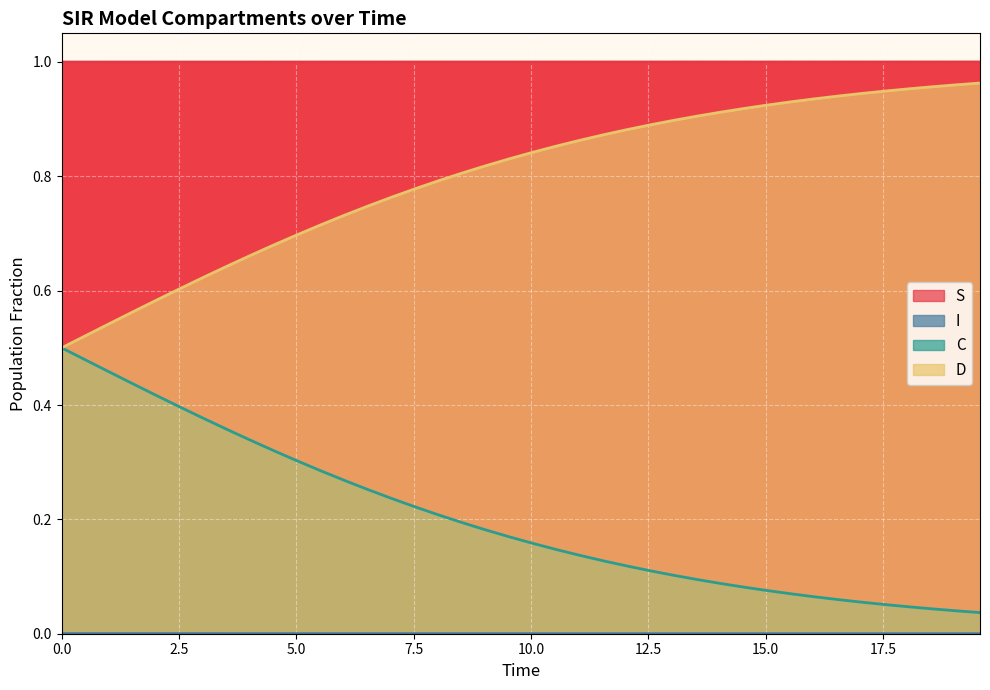

What are all the series names shown in the legend?

S, I, C, D